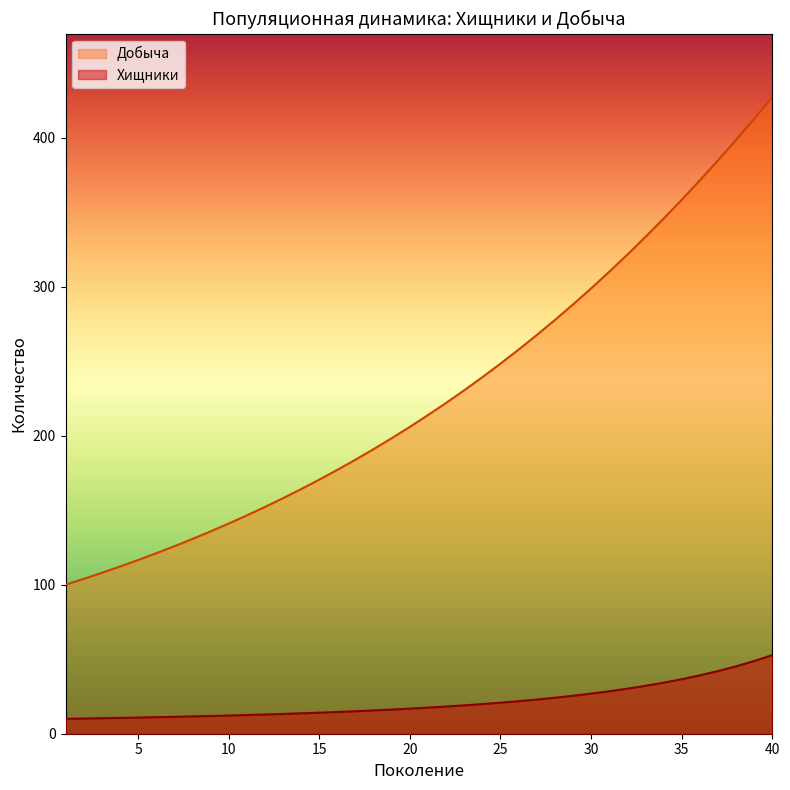

What is the sum of the Хищники values at 32 and 35?

66.8